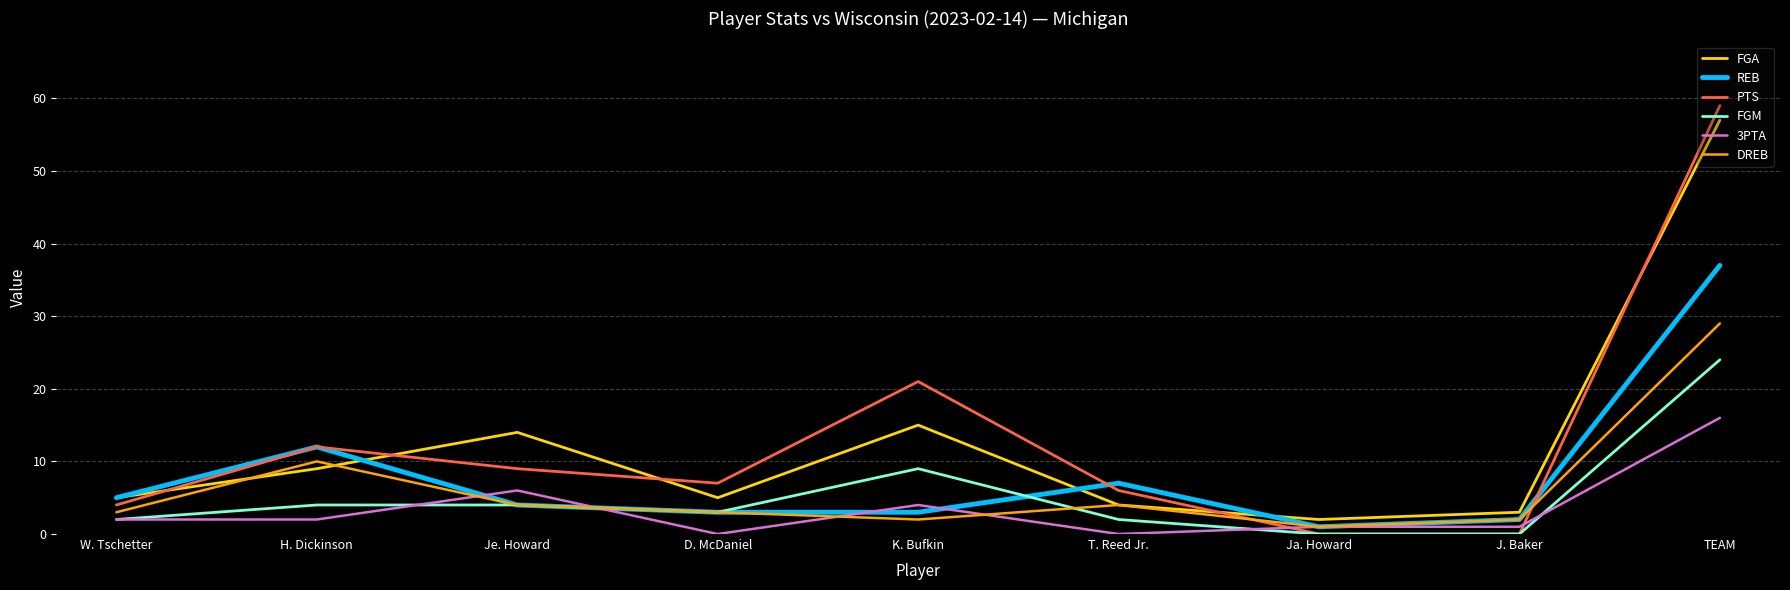

Is the value of PTS at Je. Howard greater than the value of DREB at T. Reed Jr.?

Yes